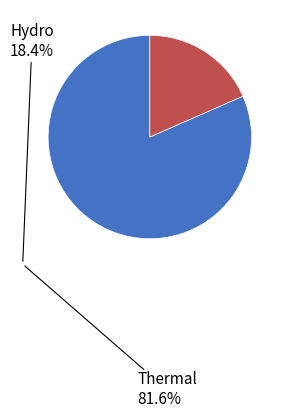

True or false: Thermal accounts for 82% of the total.

True